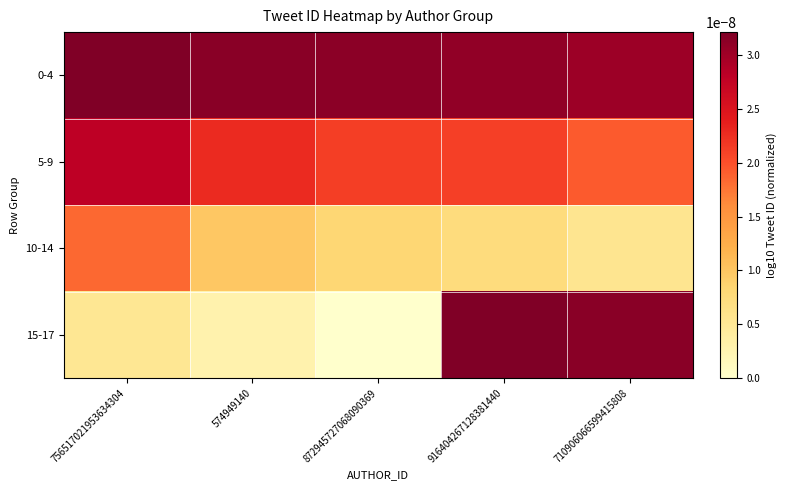

At which category is the sum across all series the highest?

916404267128381440